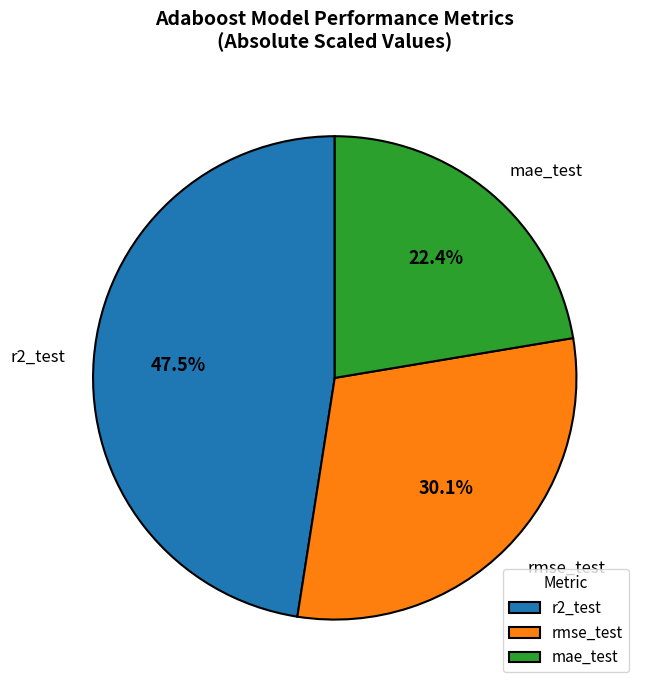

What portion of the pie excludes r2_test?

52.5%